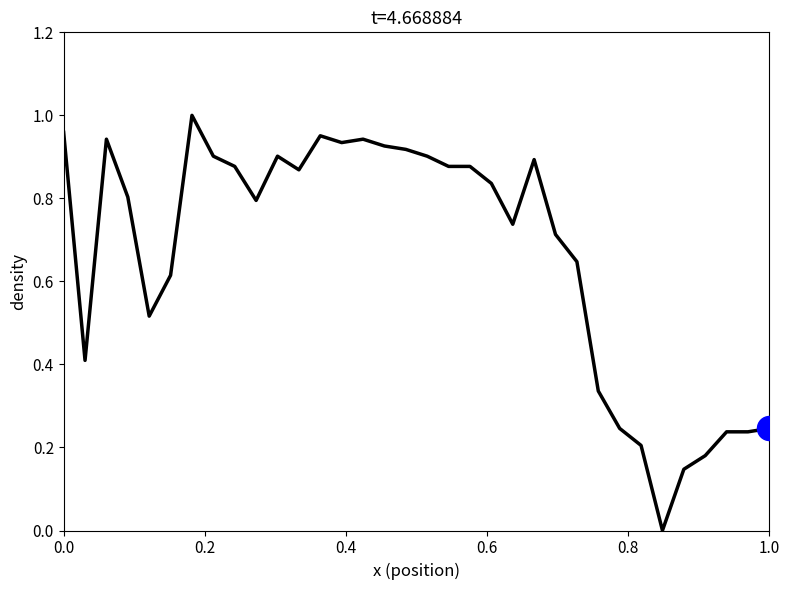

How many lines are shown in the chart?

1